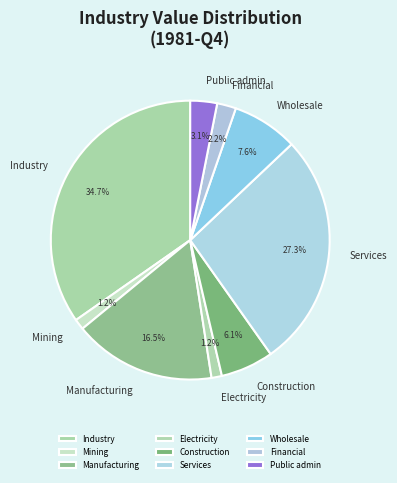

What is the ratio of the value at Construction to the value at Public admin?

2.0